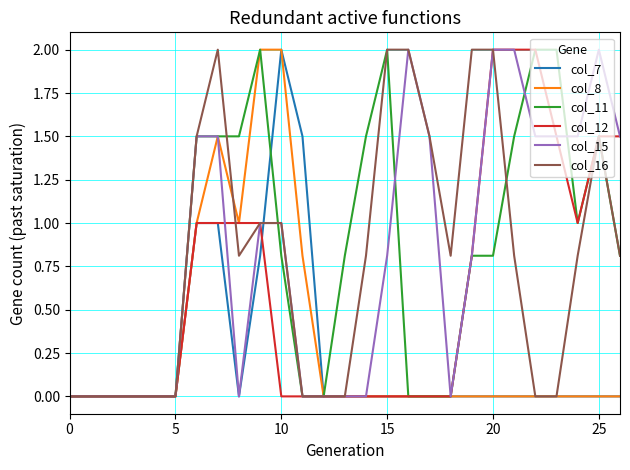

How many series are shown in this chart?

6